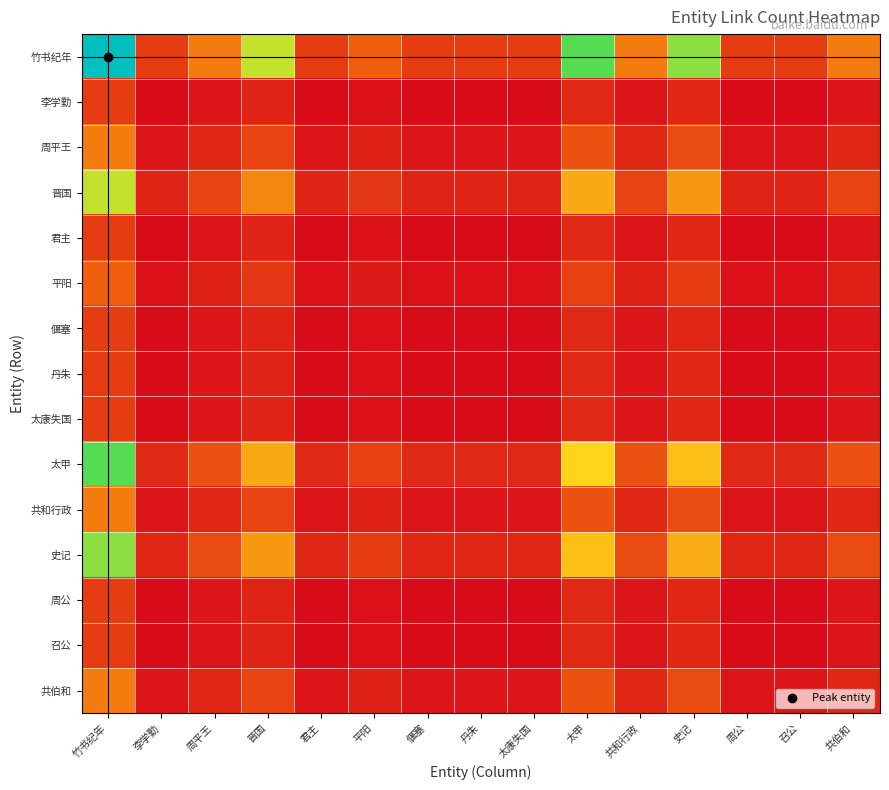

Which series has the largest range (max minus min)?

竹书纪年